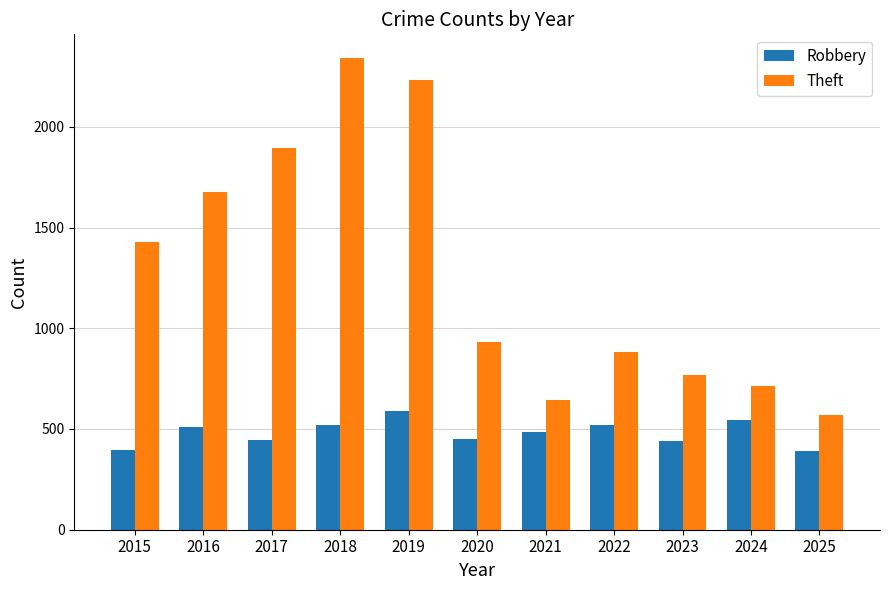

How many values in the Robbery series are below 484?

5